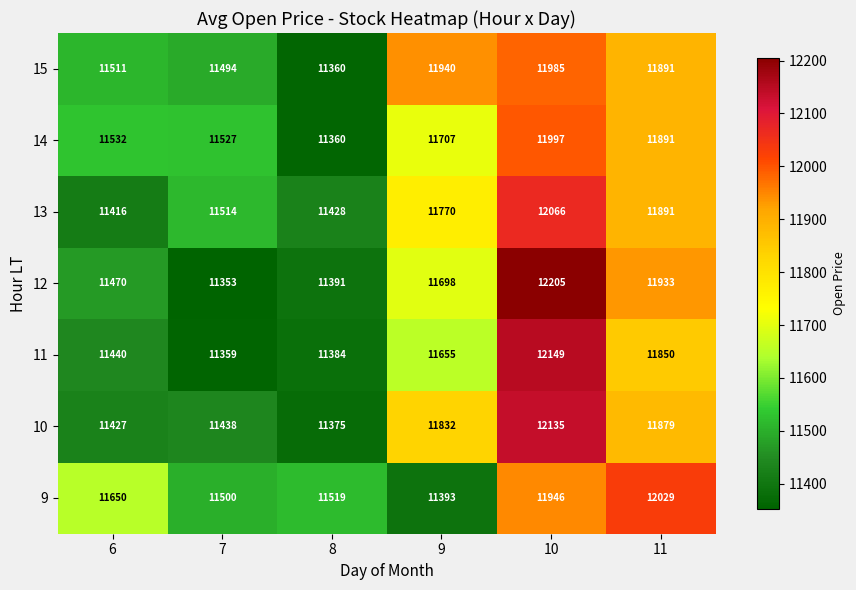

The 9 series shows 11500 at 7. True or false?

True